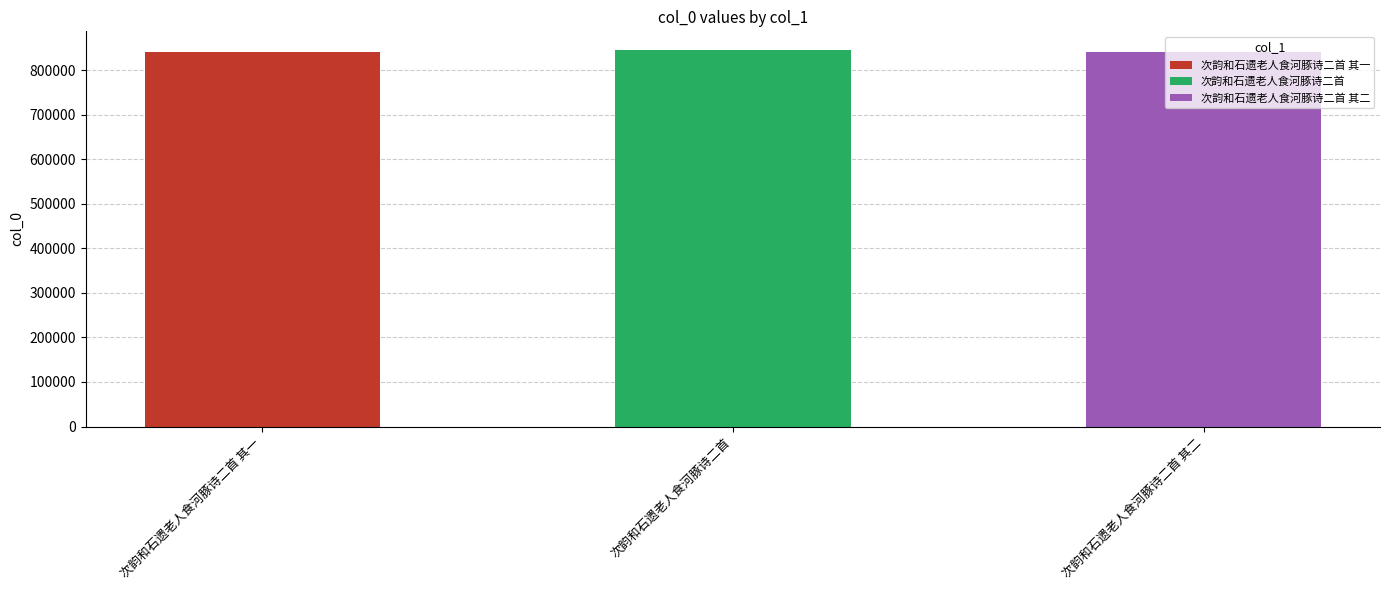

What is the value of the 3rd bar from the left?

839880